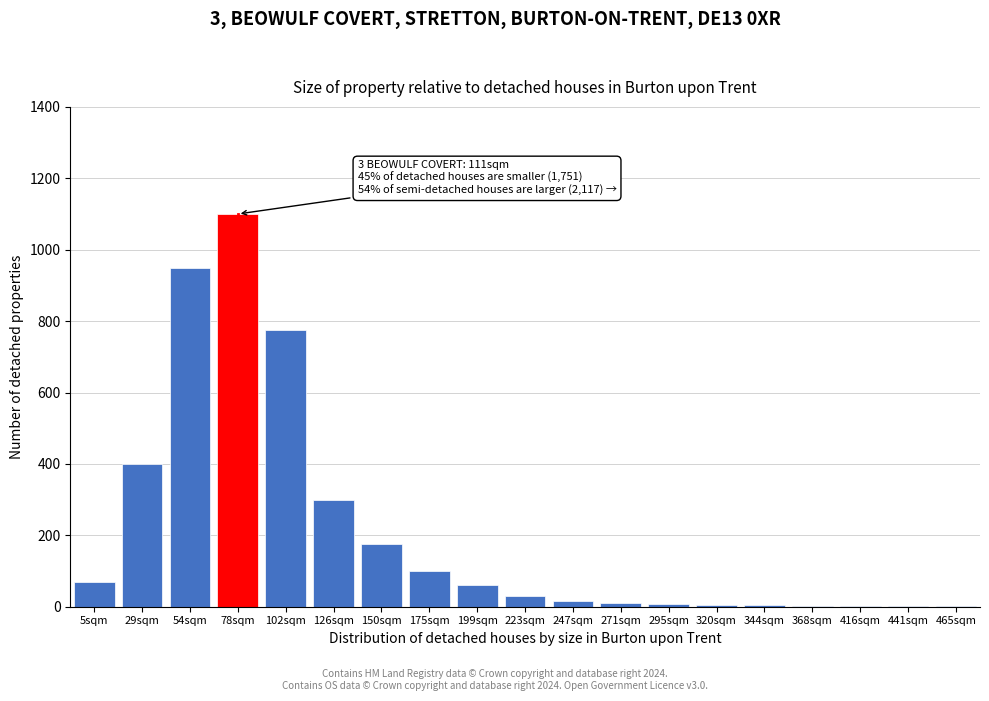

Approximately how many times larger is the value at 29sqm compared to 199sqm?

6.7